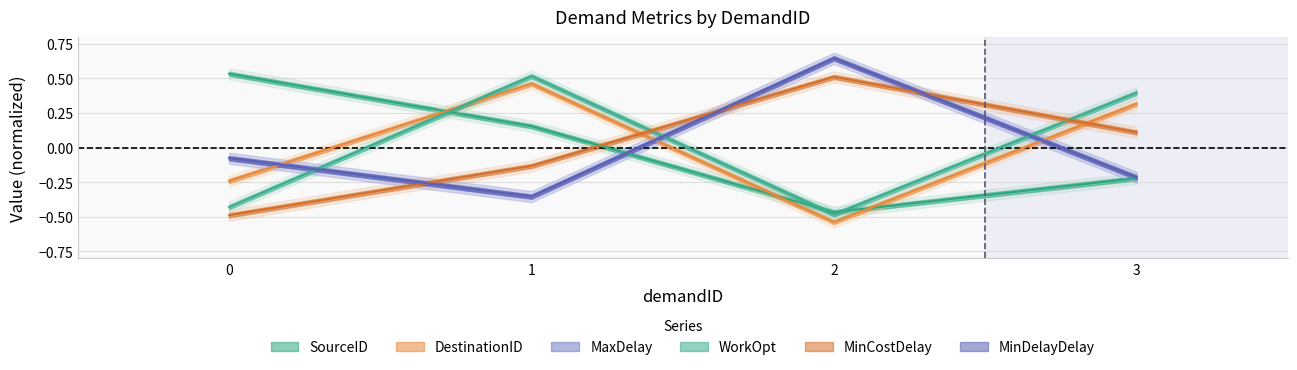

How many values in DestinationID are above zero?

2